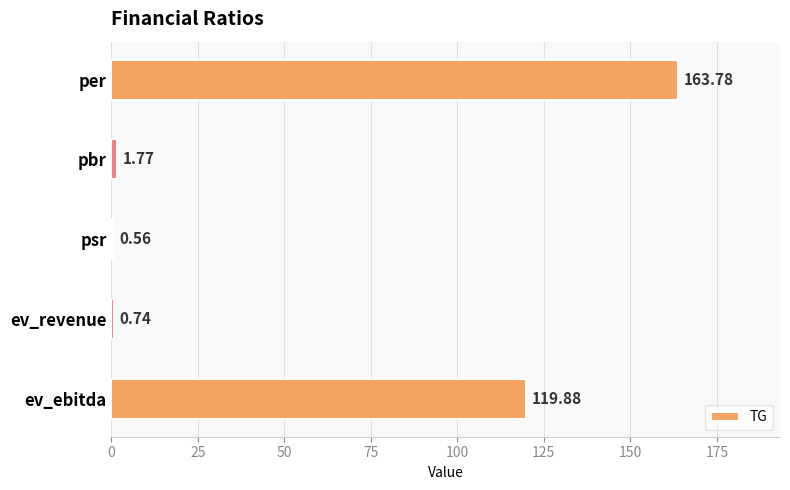

What is the sum of all values?

286.7